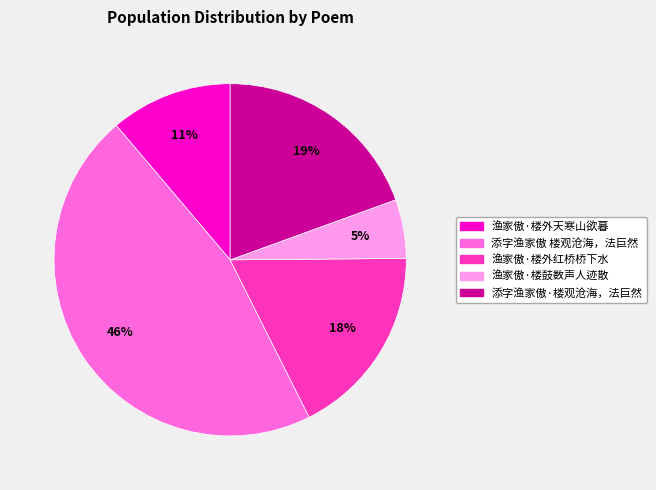

Which has a higher value, 渔家傲·楼外天寒山欲暮 or 添字渔家傲·楼观沧海，法巨然?

添字渔家傲·楼观沧海，法巨然